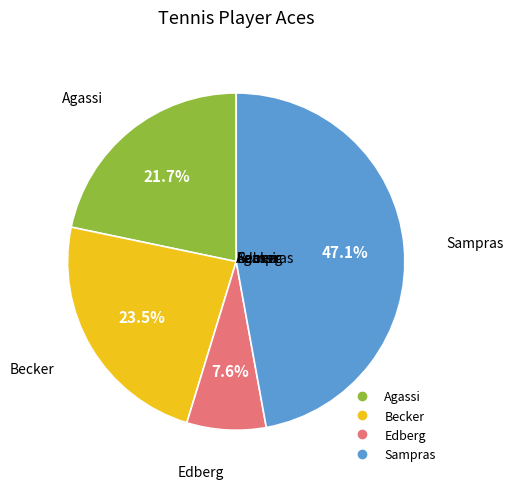

Is Agassi the majority of the pie?

No